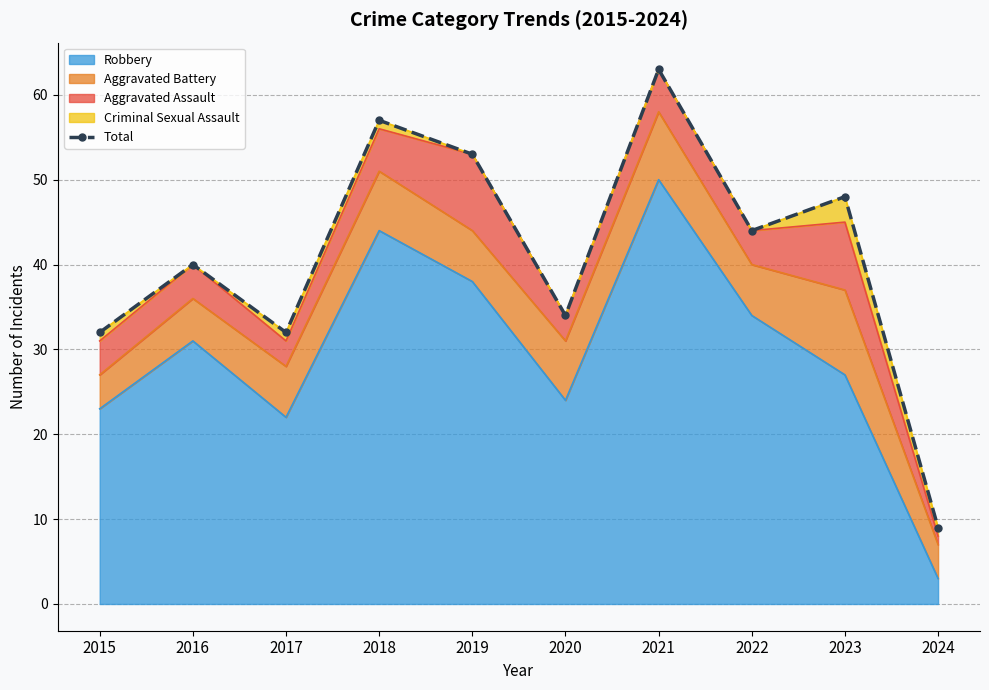

What is the greatest value displayed?

63